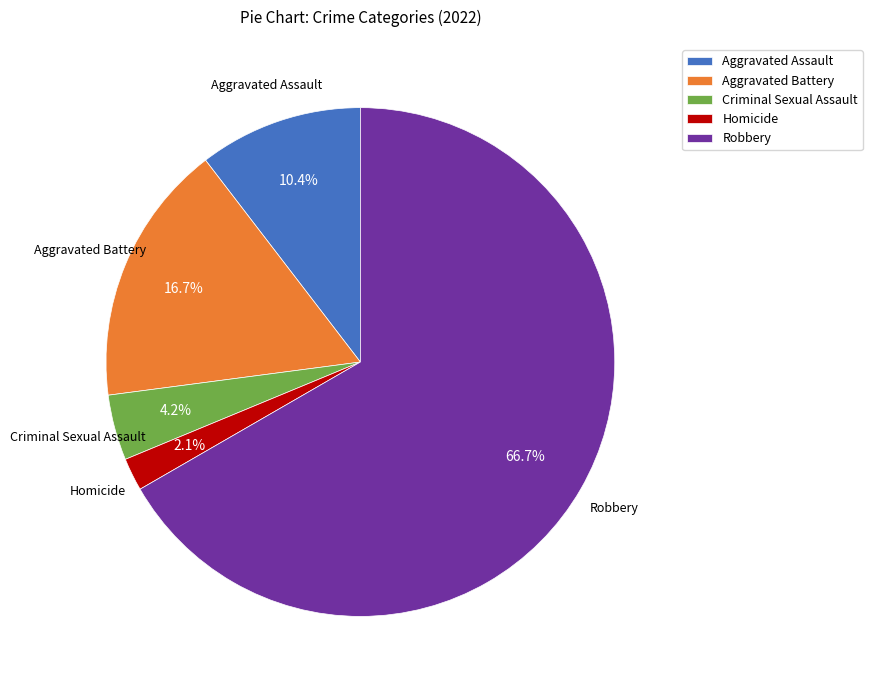

How much of the chart is everything except Aggravated Assault?

89.6%